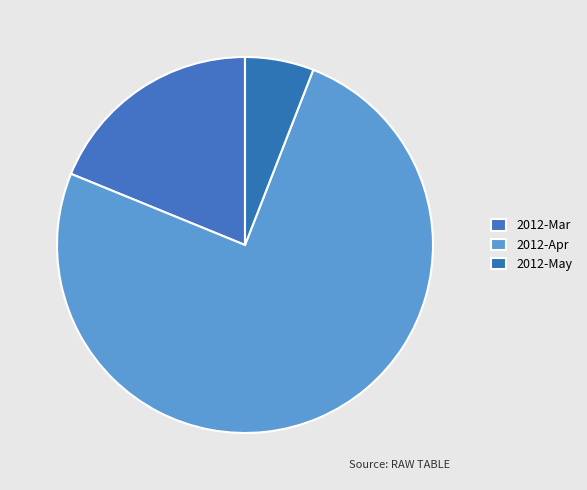

Which category has the biggest portion of the pie?

2012-Apr